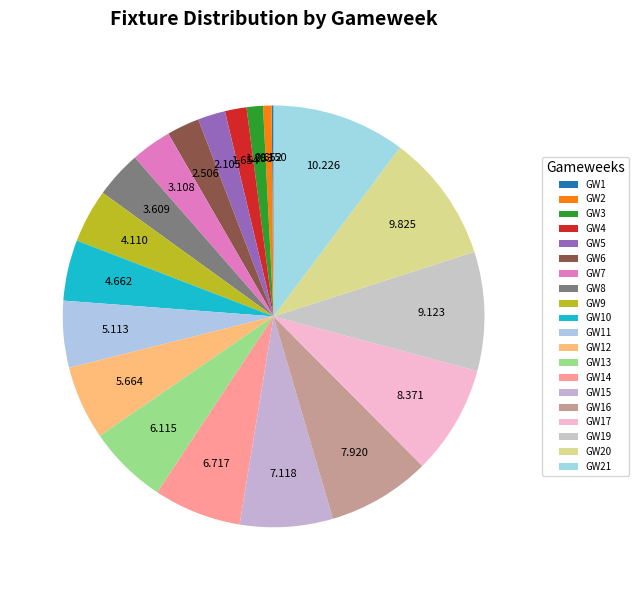

Does any single category account for the majority?

No